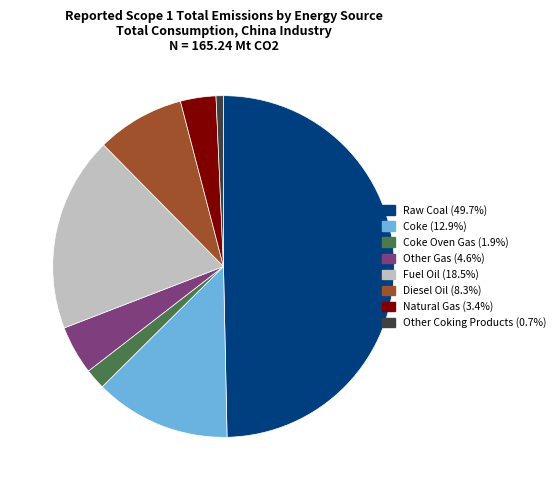

What is the smallest slice in the pie chart?

Other Coking Products